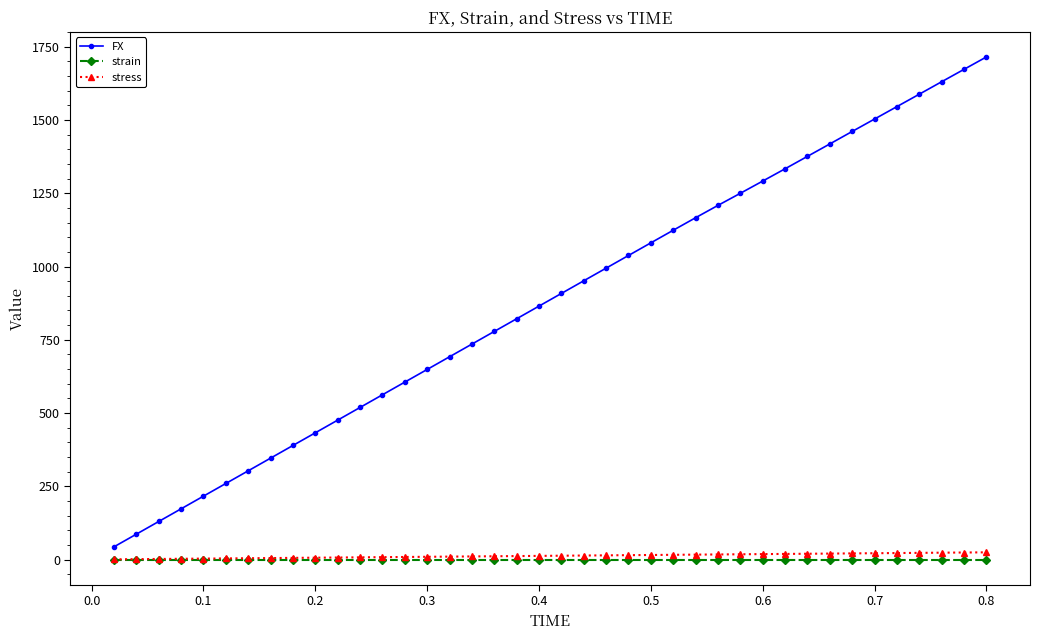

True or false: FX and strain intersect in this chart.

False